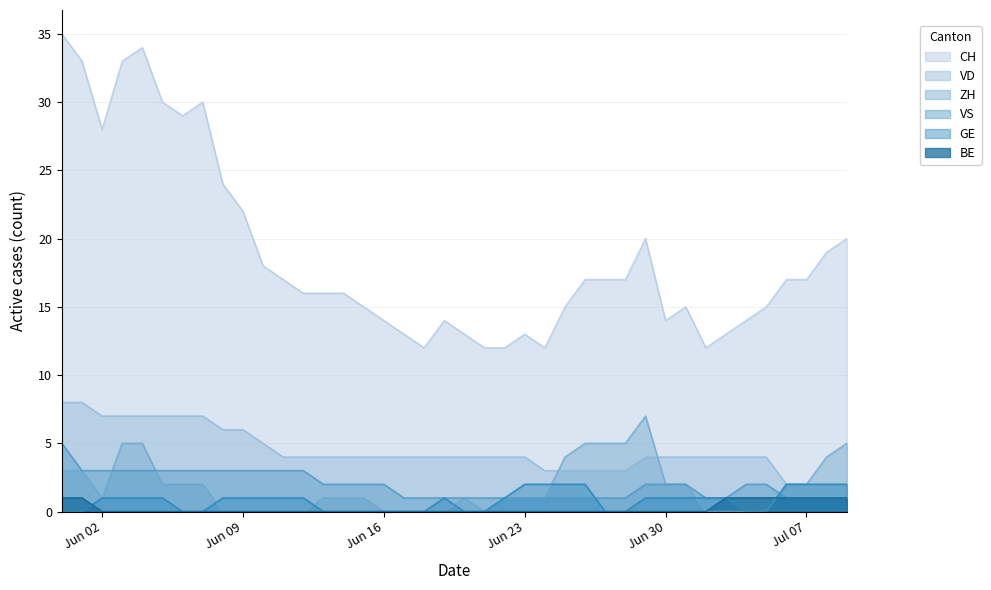

What are all the series names shown in the legend?

CH, VD, ZH, VS, GE, BE